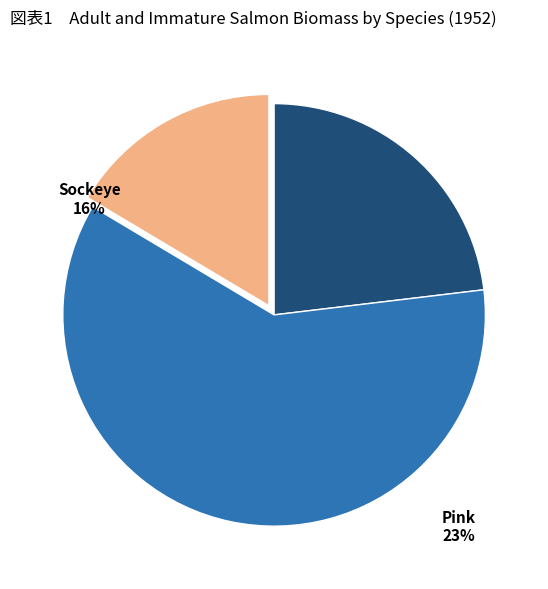

Does any single category account for the majority?

Yes